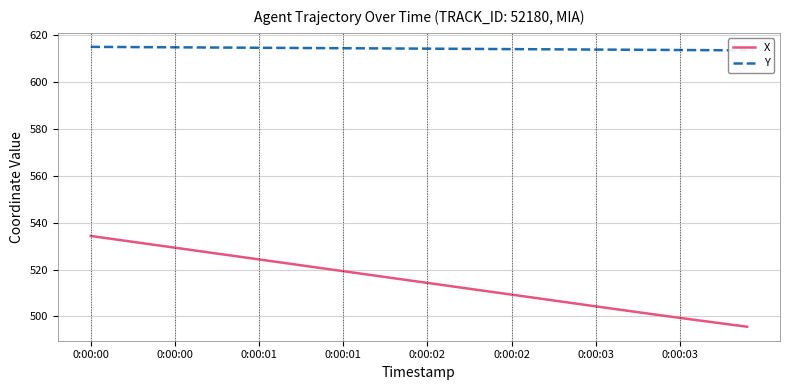

How many categories are shown in the chart?

40